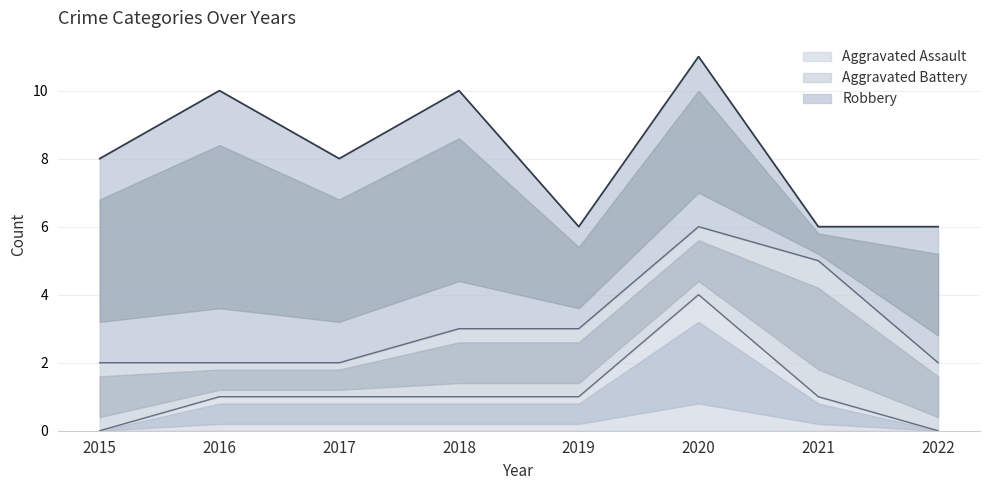

Is it true that Robbery equals 8 at 2016?

True